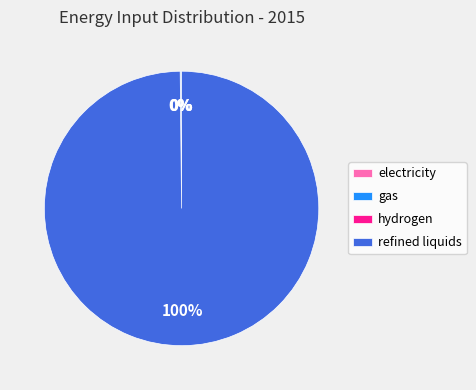

Is it true that refined liquids is 100% of the pie?

True